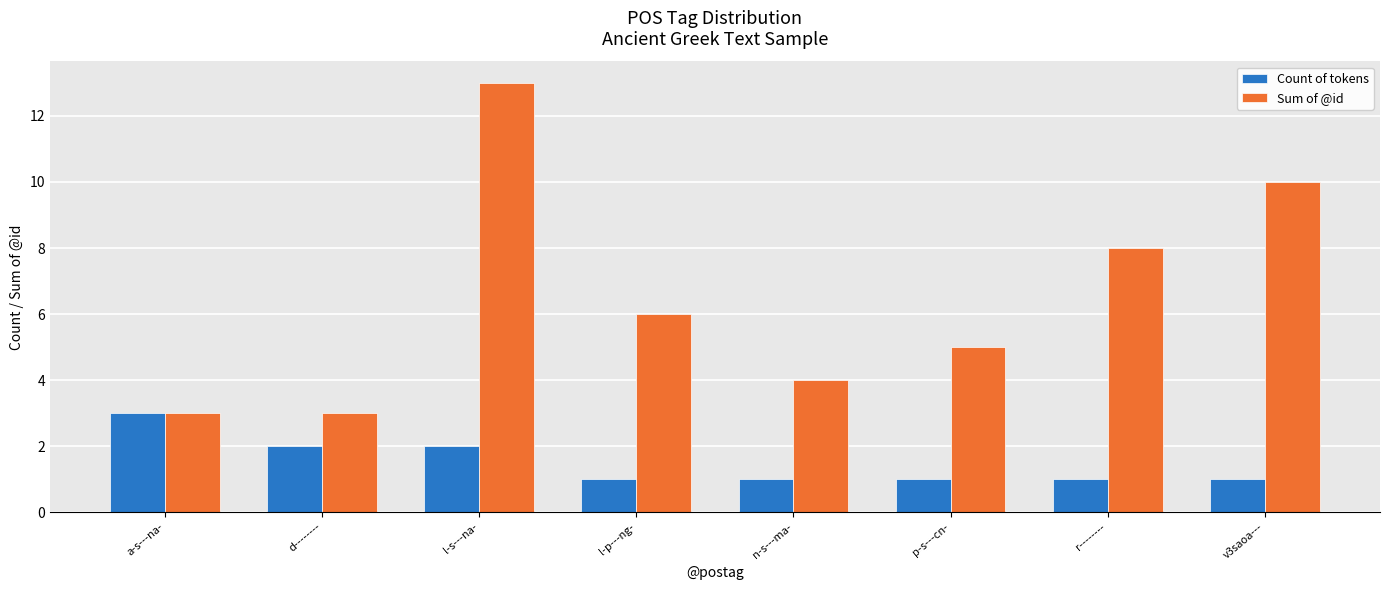

Reading right to left, extract all data points from this chart.

Count of tokens: v3saoa---=1	r--------=1	p-s---cn-=1	n-s---ma-=1	l-p---ng-=1	l-s---na-=2	d--------=2	a-s---na-=3
Sum of @id: v3saoa---=10	r--------=8	p-s---cn-=5	n-s---ma-=4	l-p---ng-=6	l-s---na-=13	d--------=3	a-s---na-=3